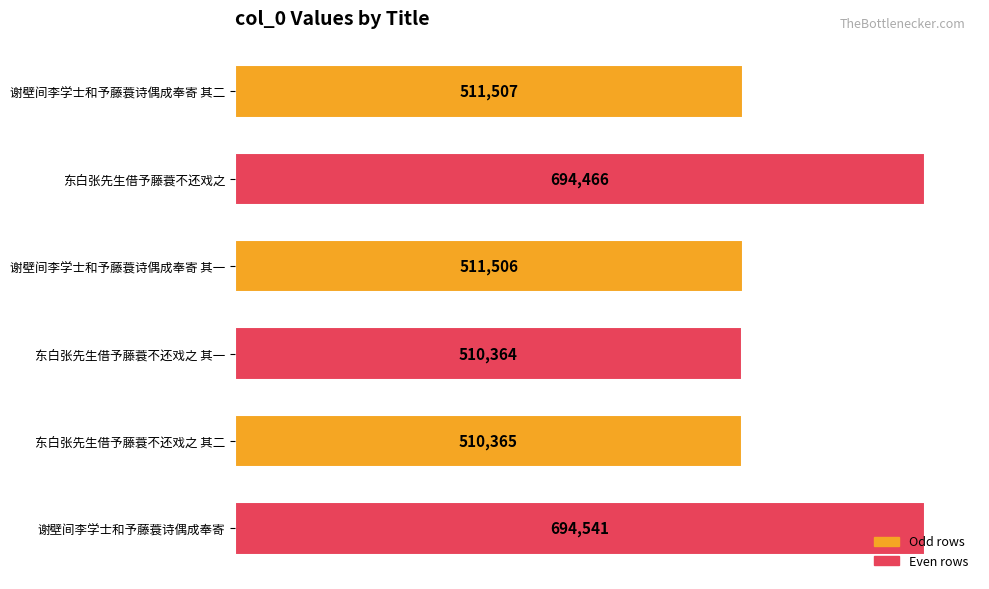

What is the difference between the maximum and minimum values?

184177